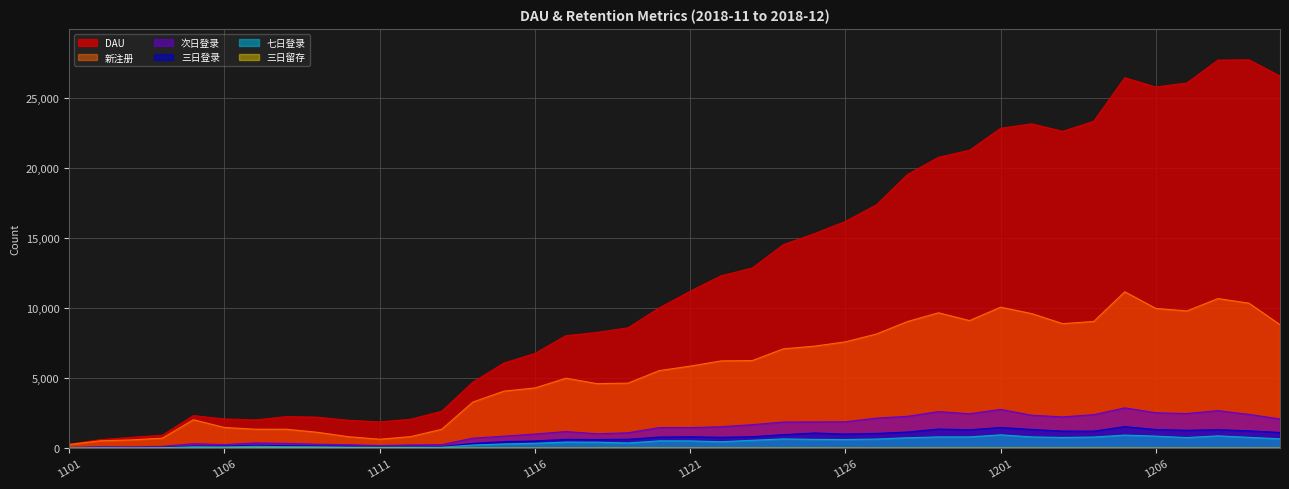

Count the number of categories in the chart.

40